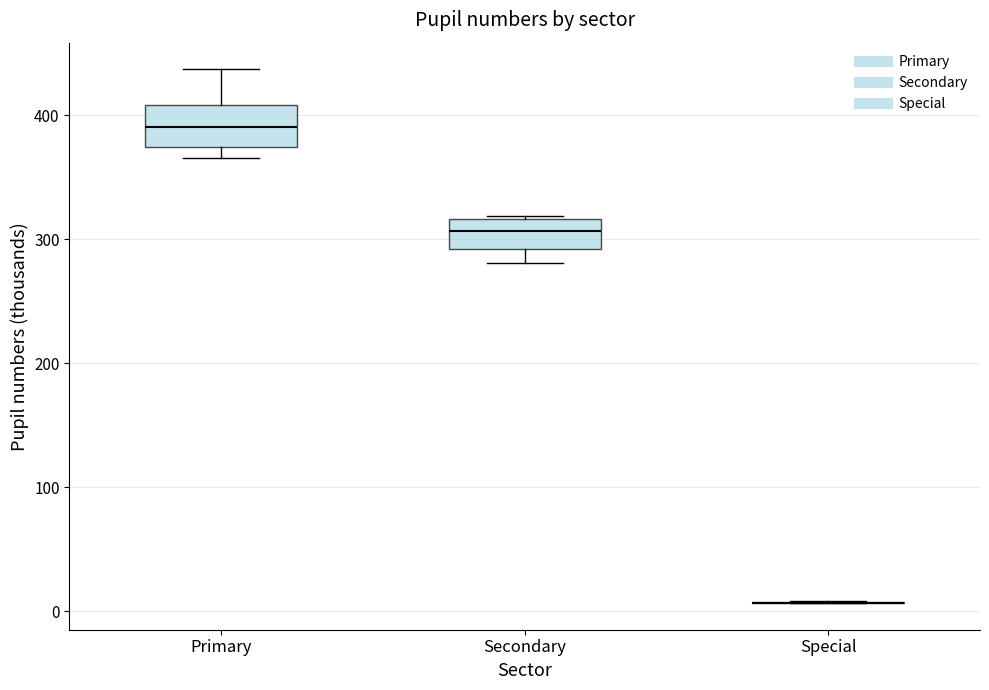

Reading left to right, read every box against the y-axis: the position of its median line, the range the box covers, and the ends of its whiskers. The values are not printed on the chart, so give them approximately, as read against the axis.

Primary: median 390, box 370 to 410, whiskers 370 (just below the box's lower edge) to 440
Secondary: median 310, box 290 to 320, whiskers 280 to 320
Special: box collapsed to a line at 10, whiskers 10 to 10